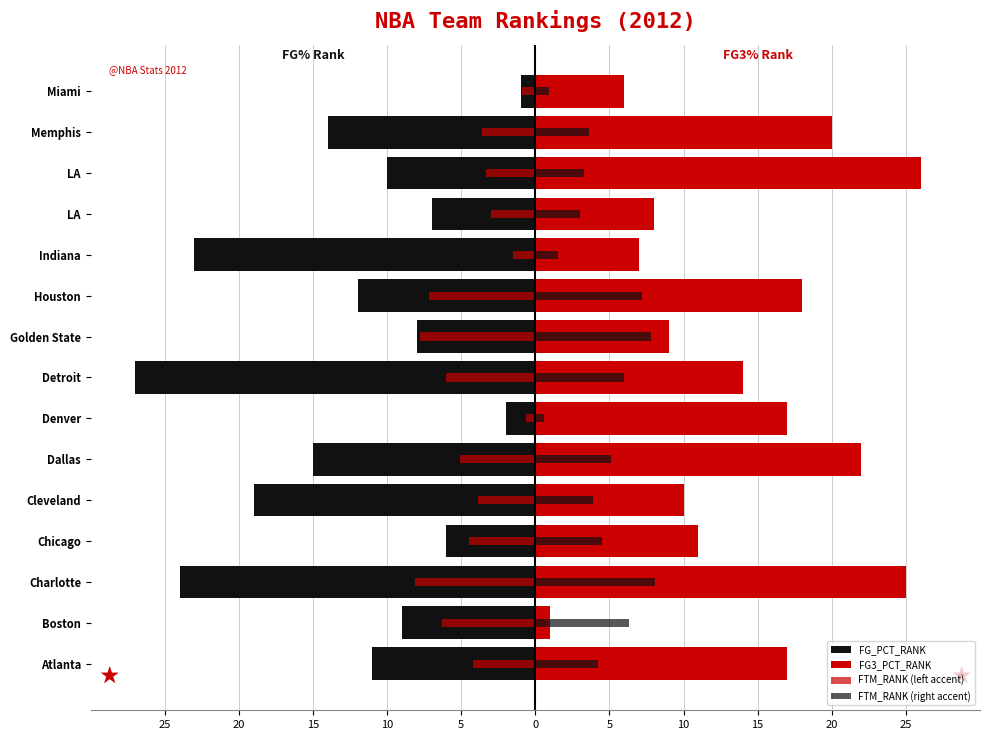

What is the sum of all FTM_RANK (right accent) values?

66.0